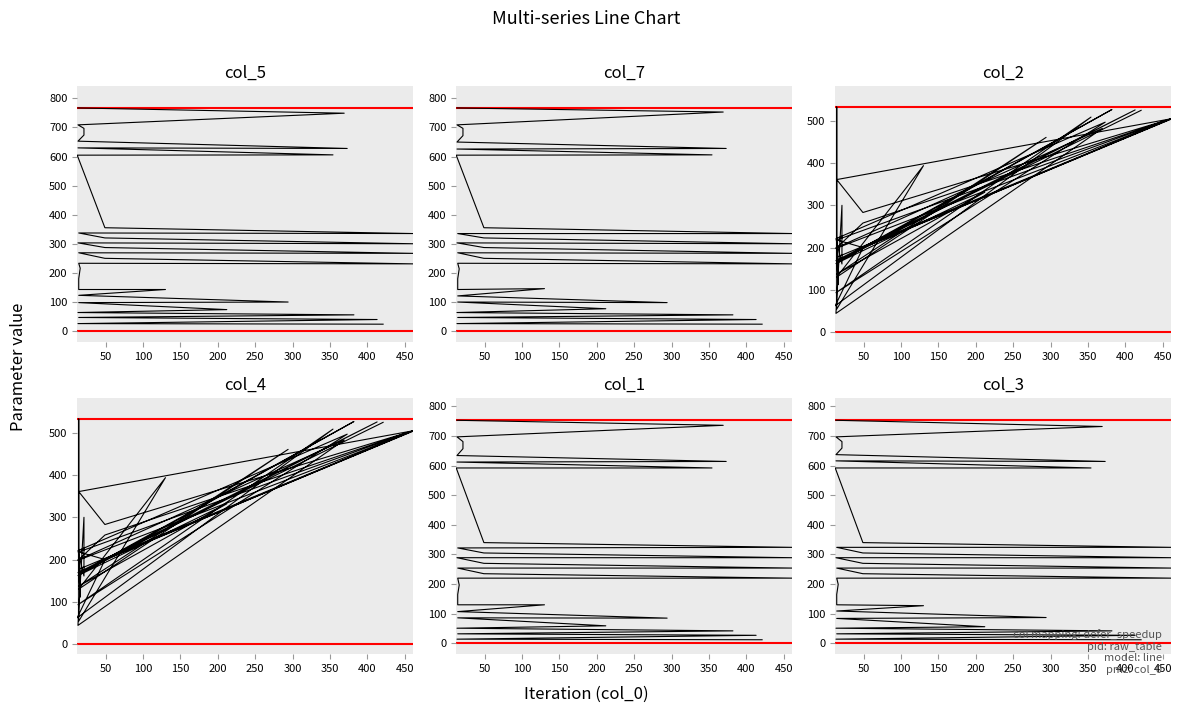

True or false: col_4 and col_1 cross at least once.

True